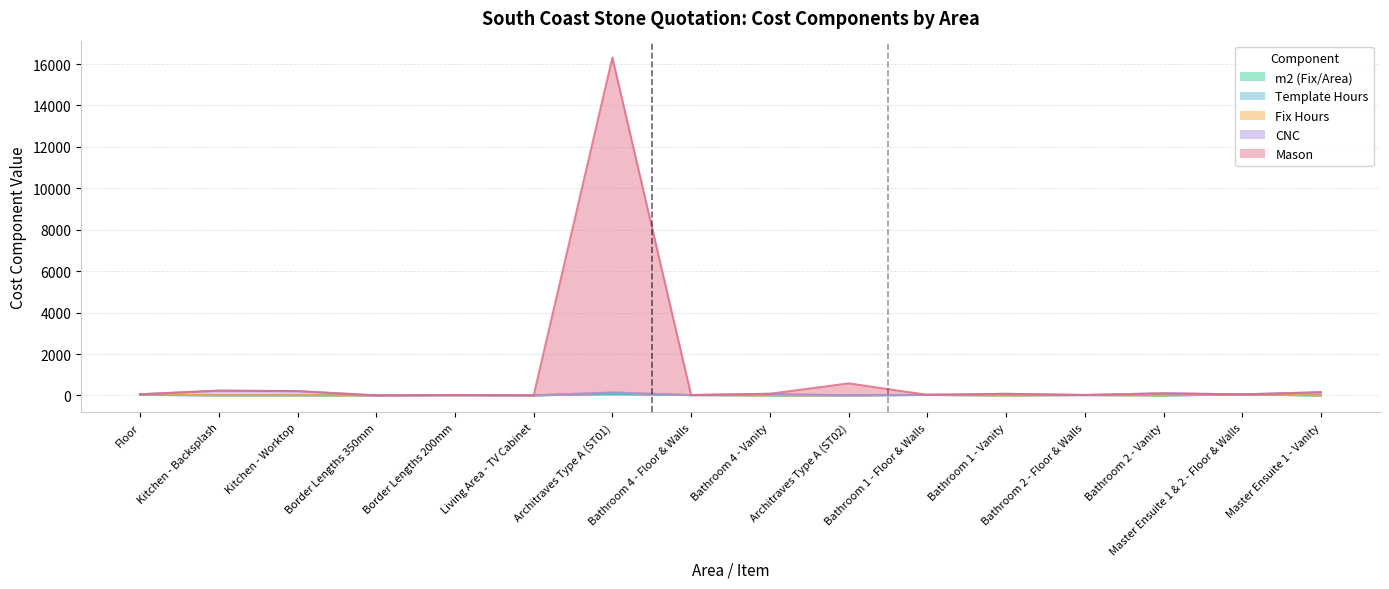

What is the total value across all series at Kitchen - Backsplash?

231.3